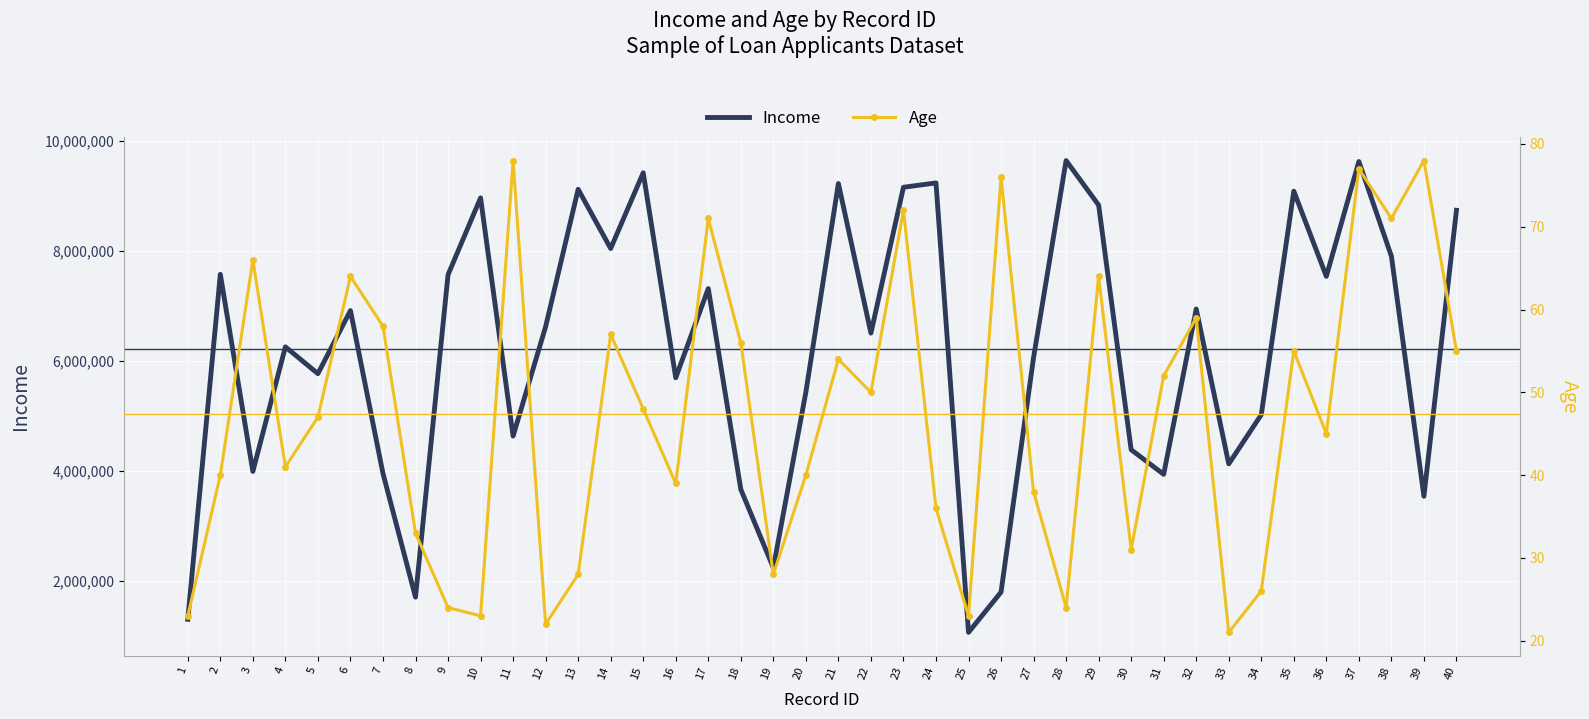

Which category has the highest value across all series?

28